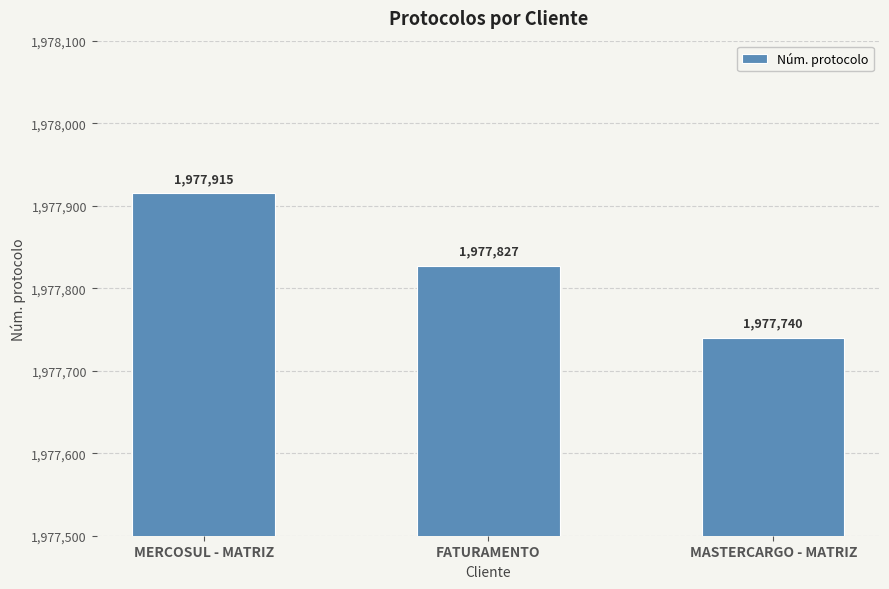

The chart shows a value of 3320327 at MASTERCARGO - MATRIZ. True or false?

False